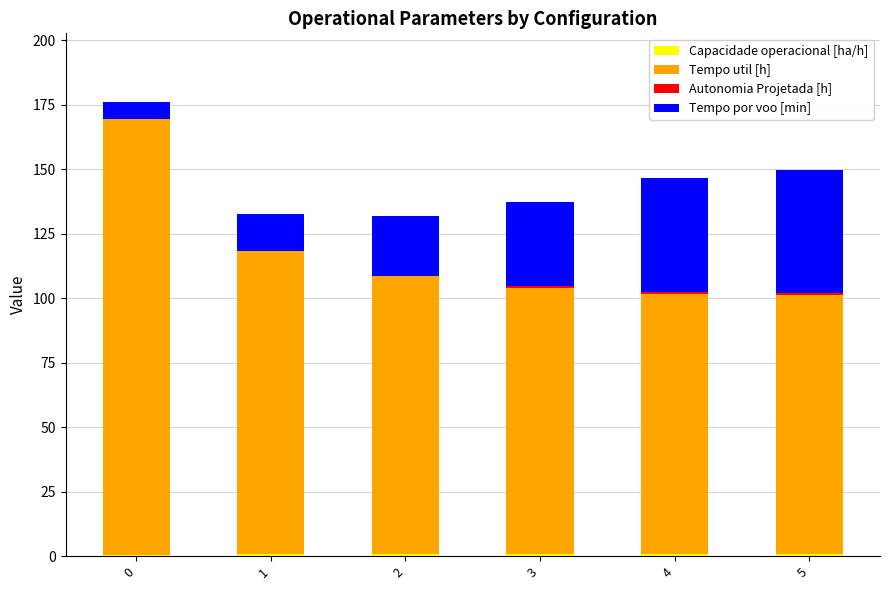

At how many categories does at least one series exceed 94?

6